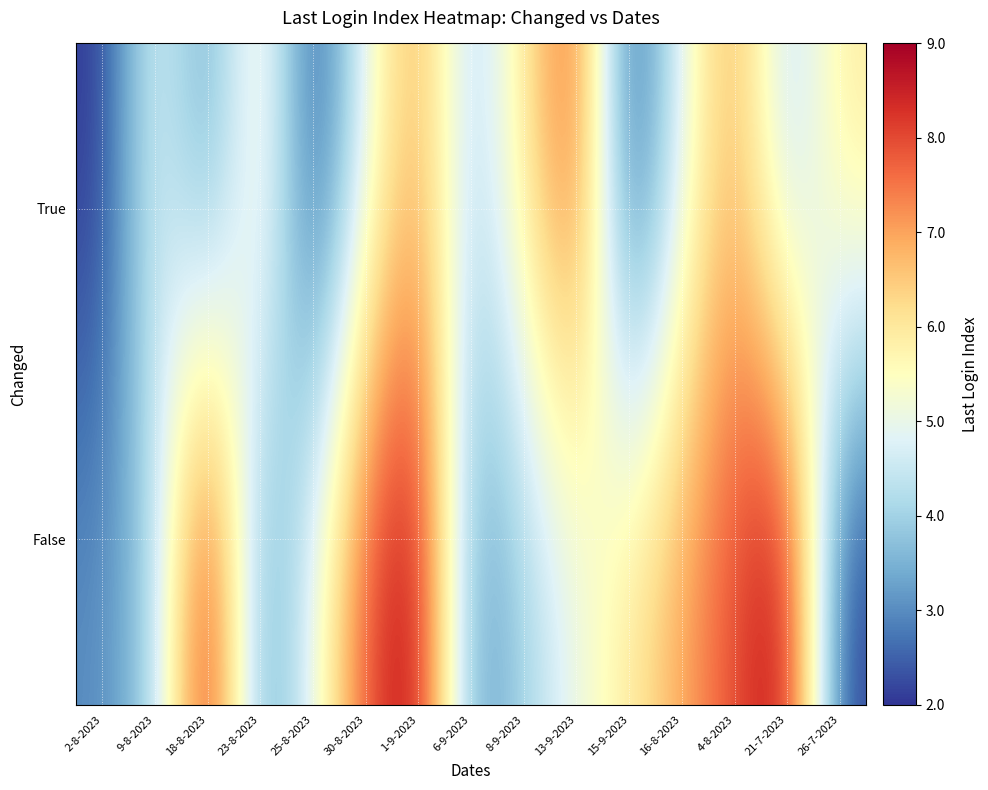

At which category is the sum across all series the highest?

1-9-2023